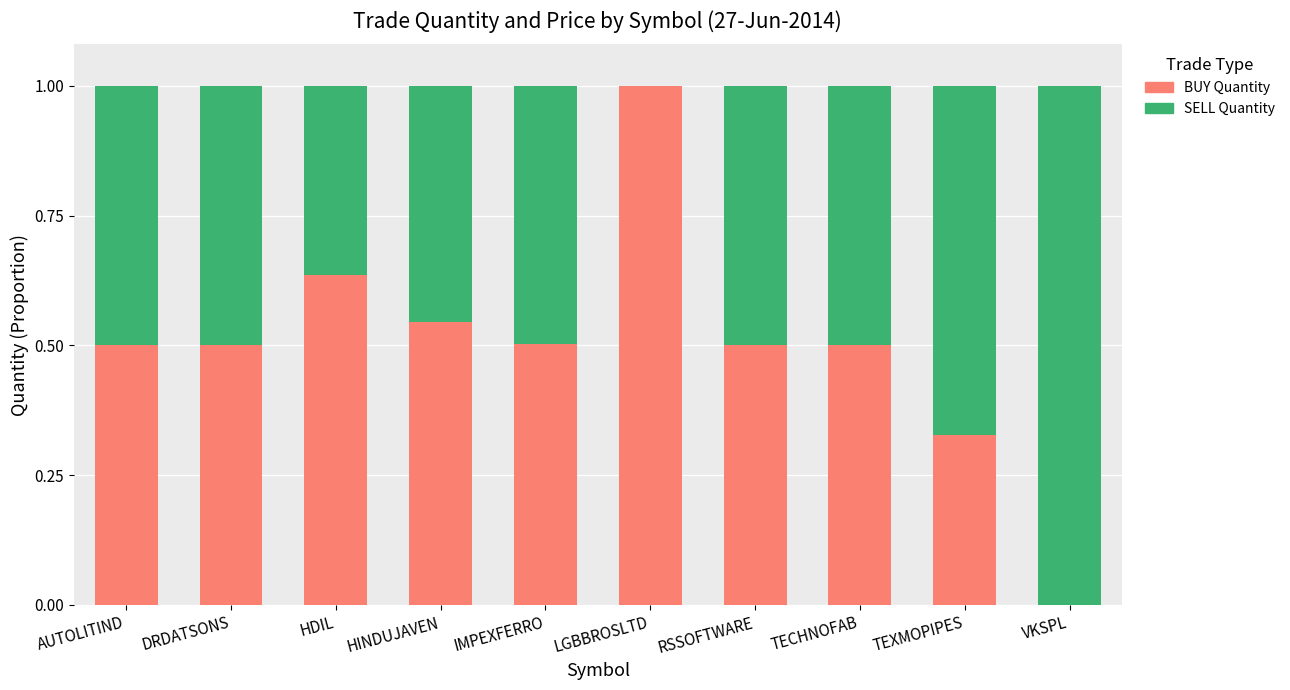

What is the maximum value for BUY Quantity?

1.0